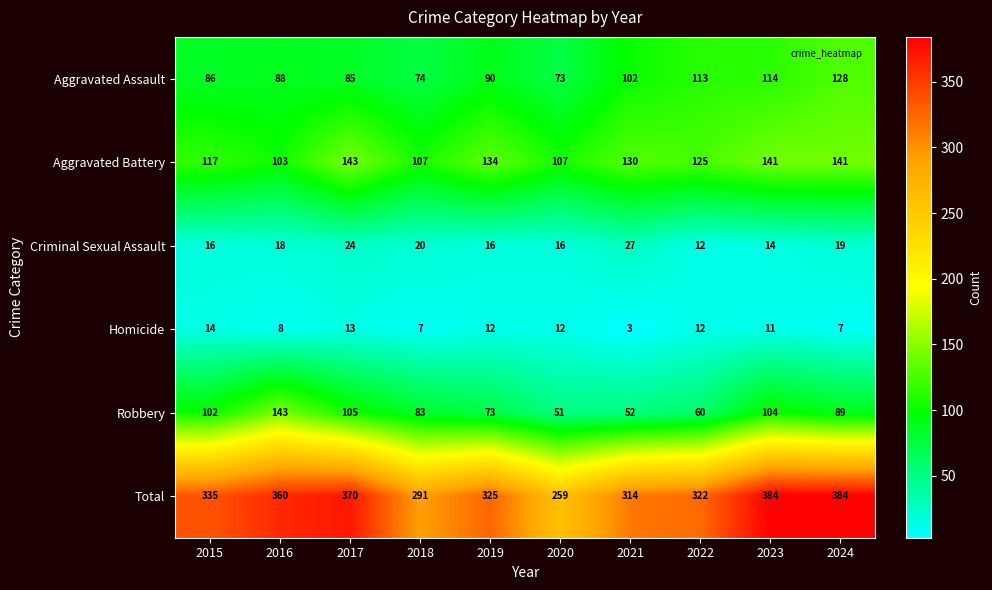

Which category has the lowest value across all series?

2021